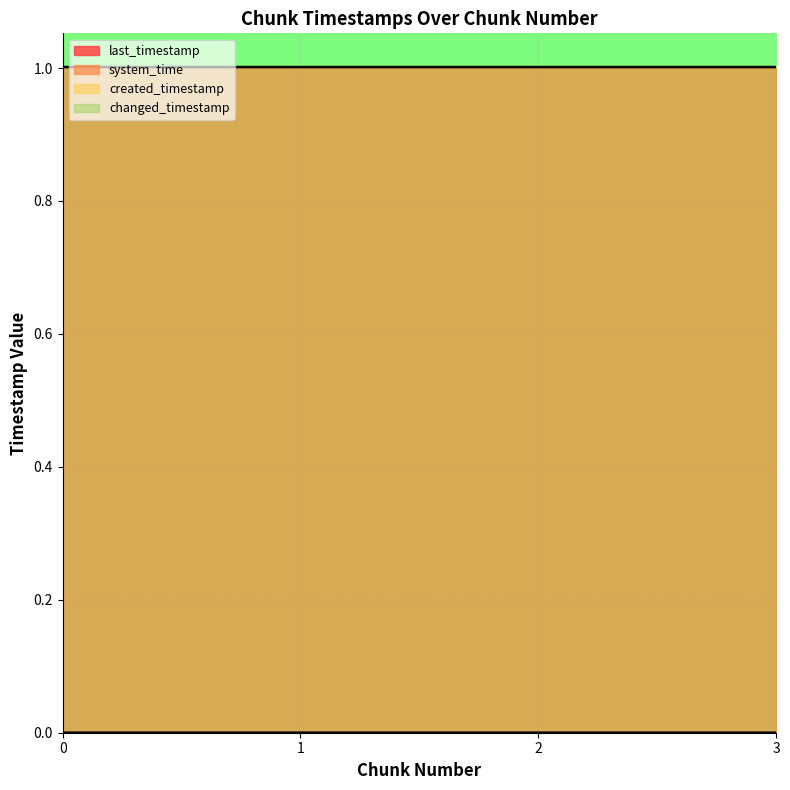

What is the approximate value of changed_timestamp at 2?

1.0